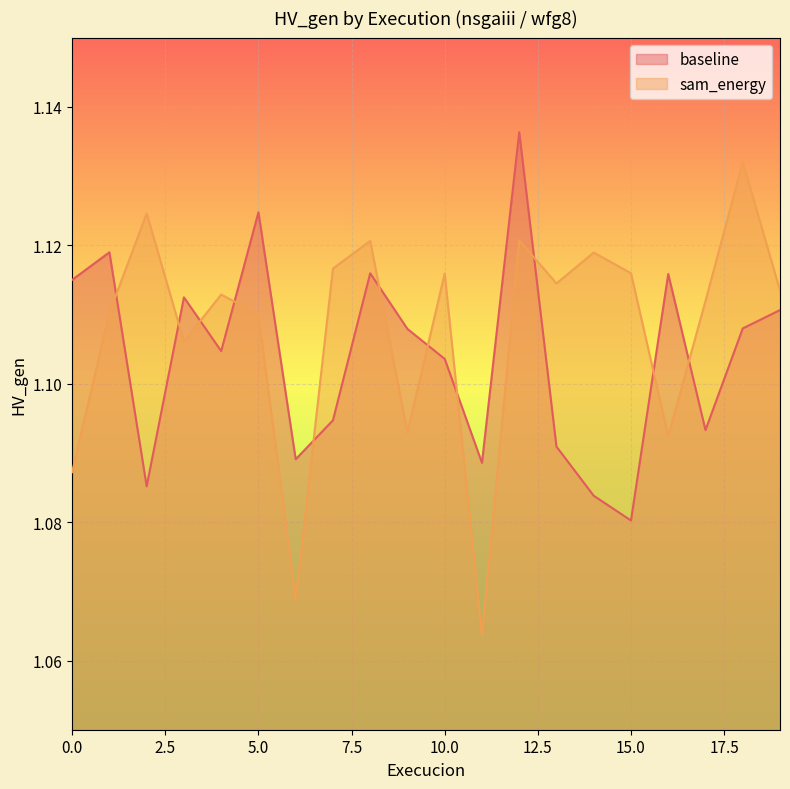

What is the sum of all sam_energy values?

22.1